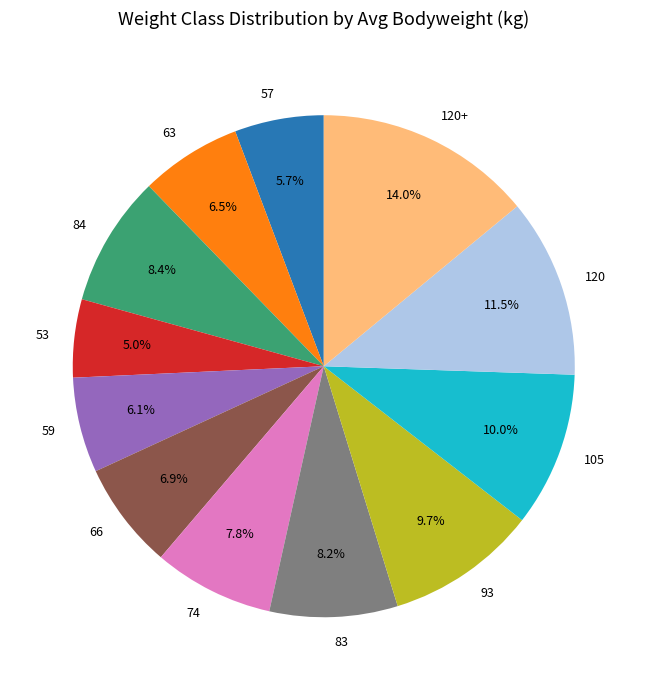

Count the number of slices in the pie.

12